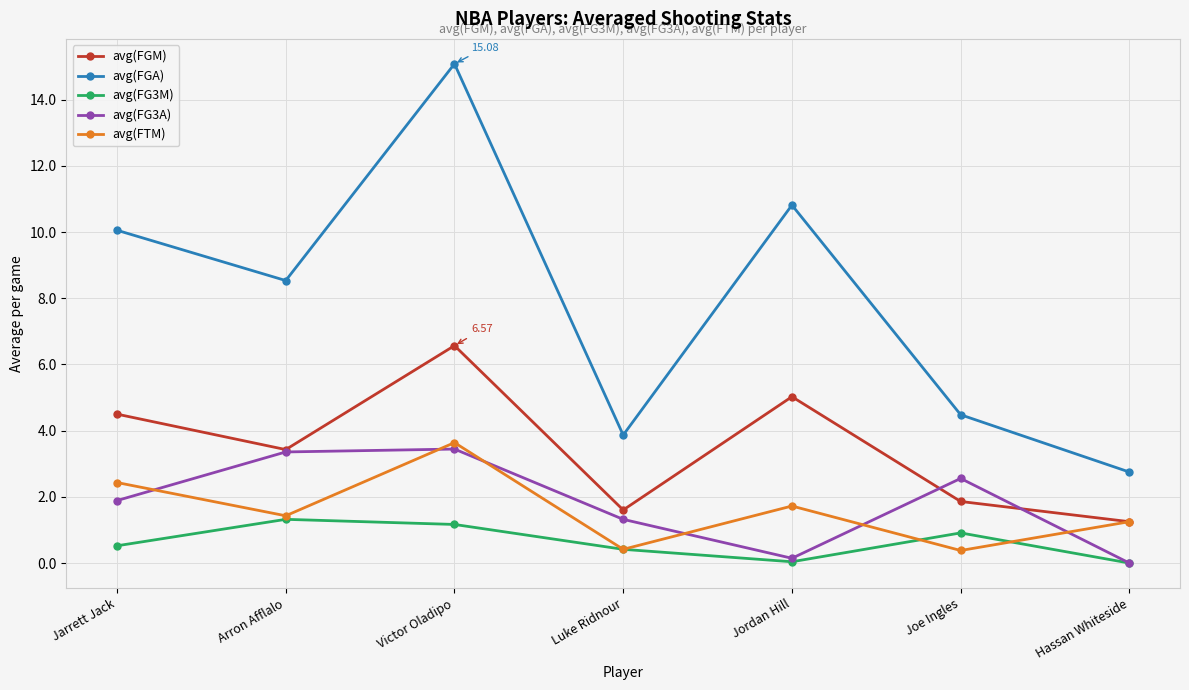

What is the label of the 3rd point from the right?

Jordan Hill